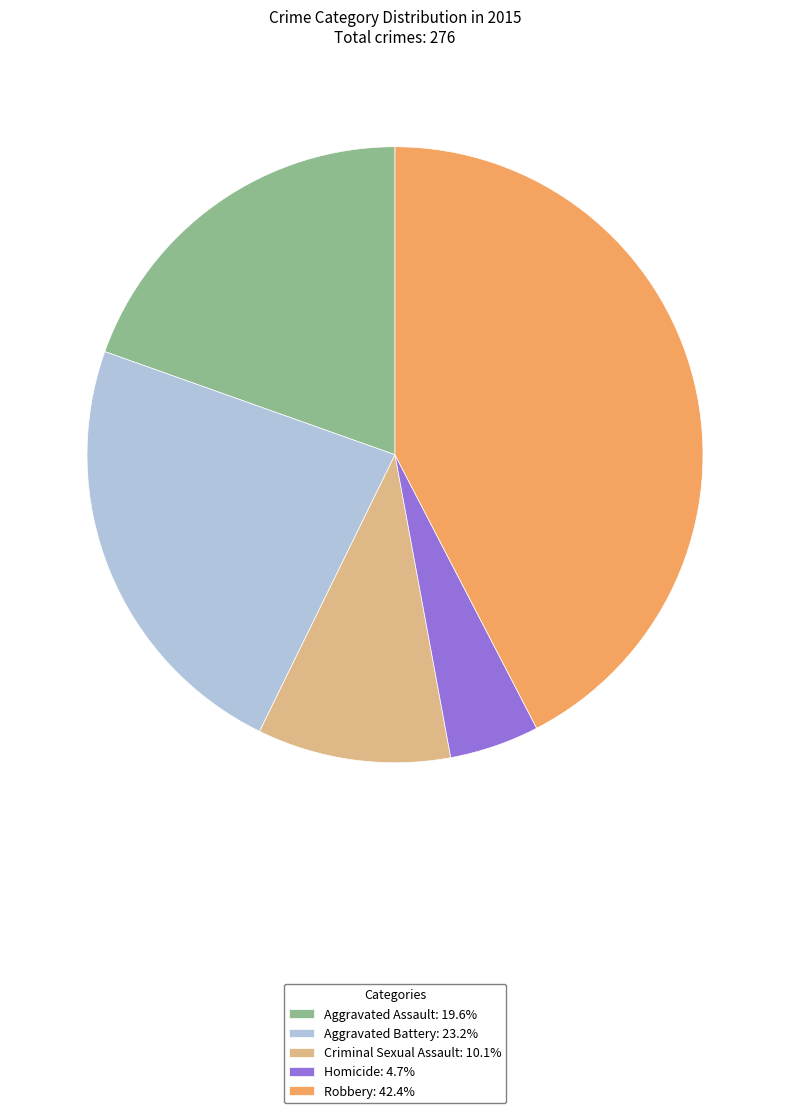

What is the largest slice in the pie chart?

Robbery